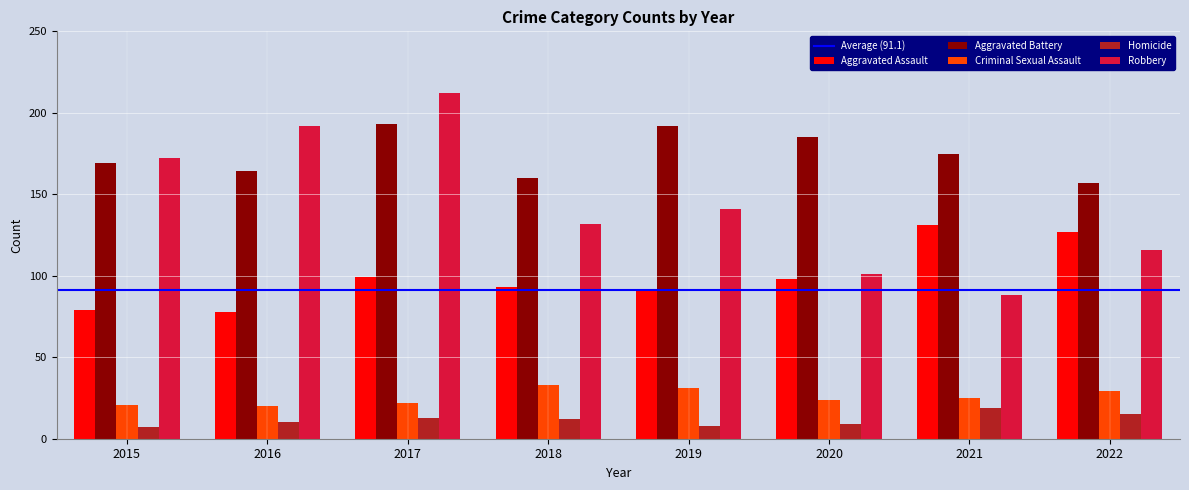

What is the approximate value of Aggravated Battery at 2015?

169